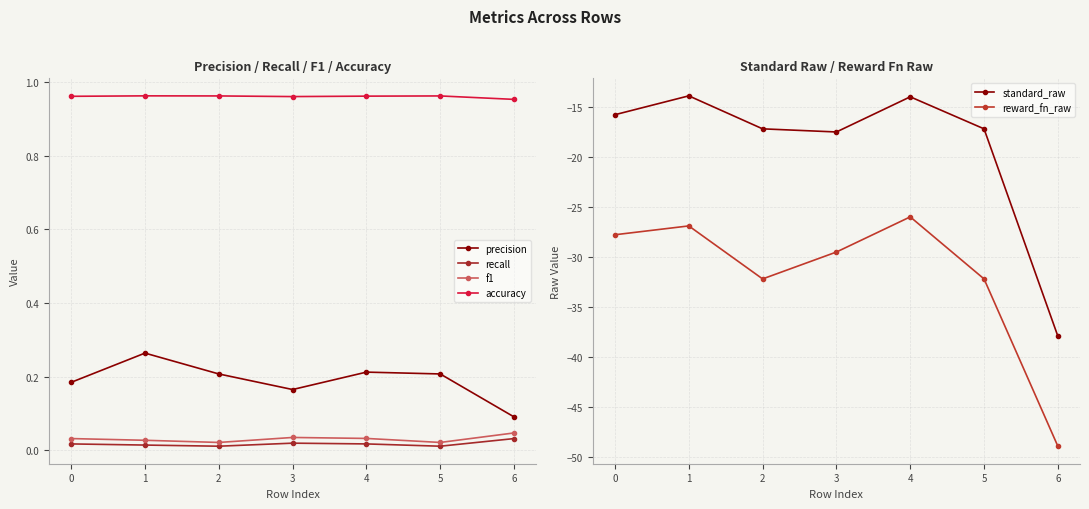

Reading left to right, what are all the values shown in this chart?

precision: 0.2	0.3	0.2	0.2	0.2	0.2	0.1
recall: 0.0	0.0	0.0	0.0	0.0	0.0	0.0
f1: 0.0	0.0	0.0	0.0	0.0	0.0	0.0
accuracy: 1.0	1.0	1.0	1.0	1.0	1.0	1.0
standard_raw: -15.8	-13.9	-17.2	-17.5	-14.0	-17.2	-37.9
reward_fn_raw: -27.8	-26.9	-32.2	-29.5	-26.0	-32.2	-48.9